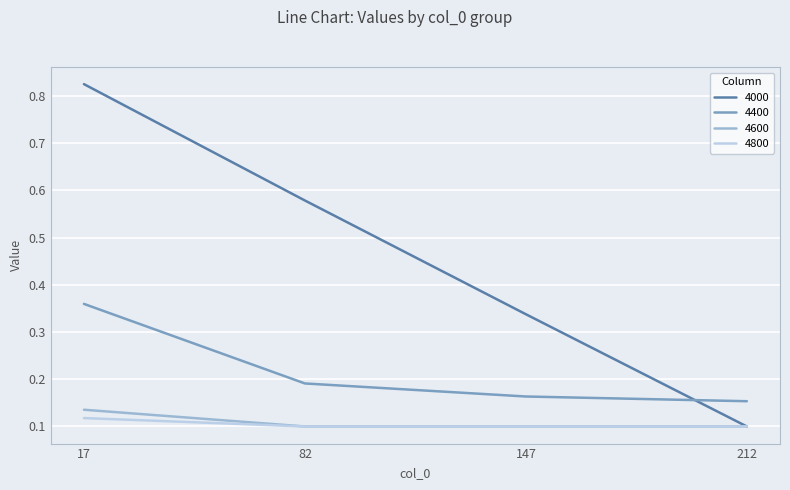

The 4600 series shows 0.1 at 212. True or false?

True